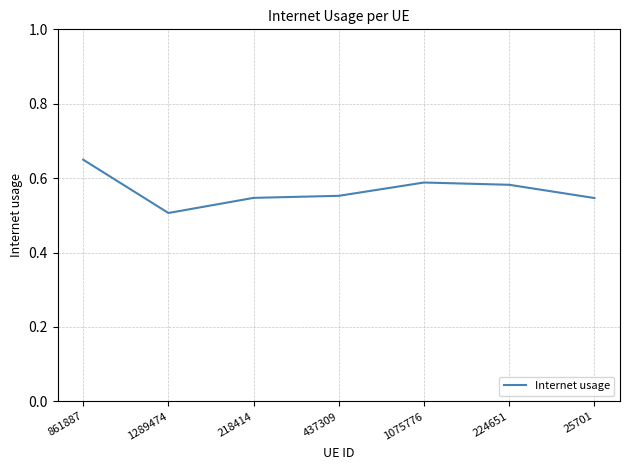

Does the chart have visible grid lines?

Yes